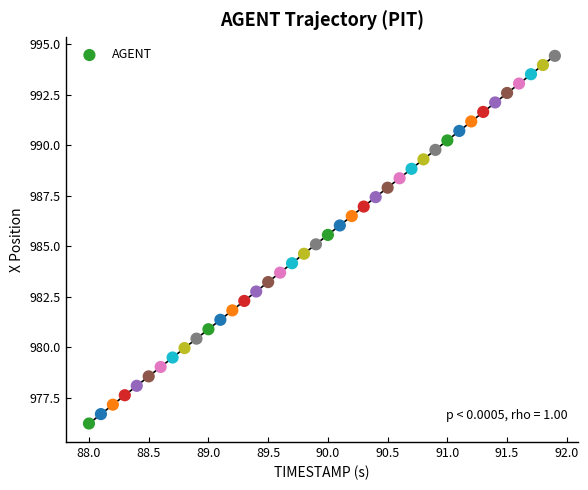

What is the range of Y values (max minus min)?

18.2